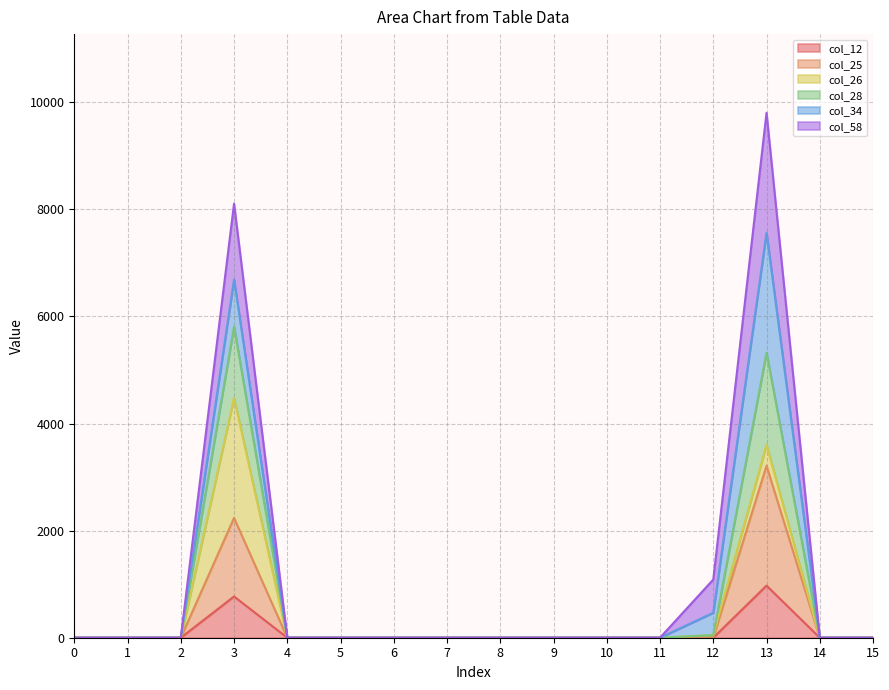

True or false: col_25 has a value of 0.0 at 7.

True